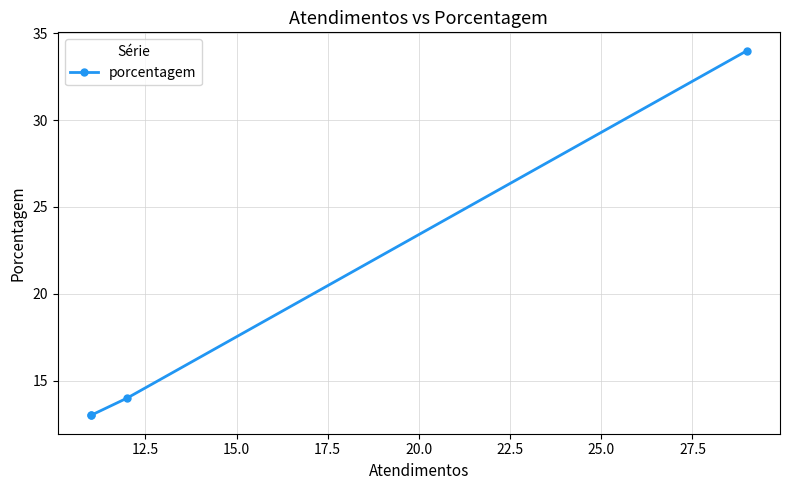

What is the smallest value displayed?

13